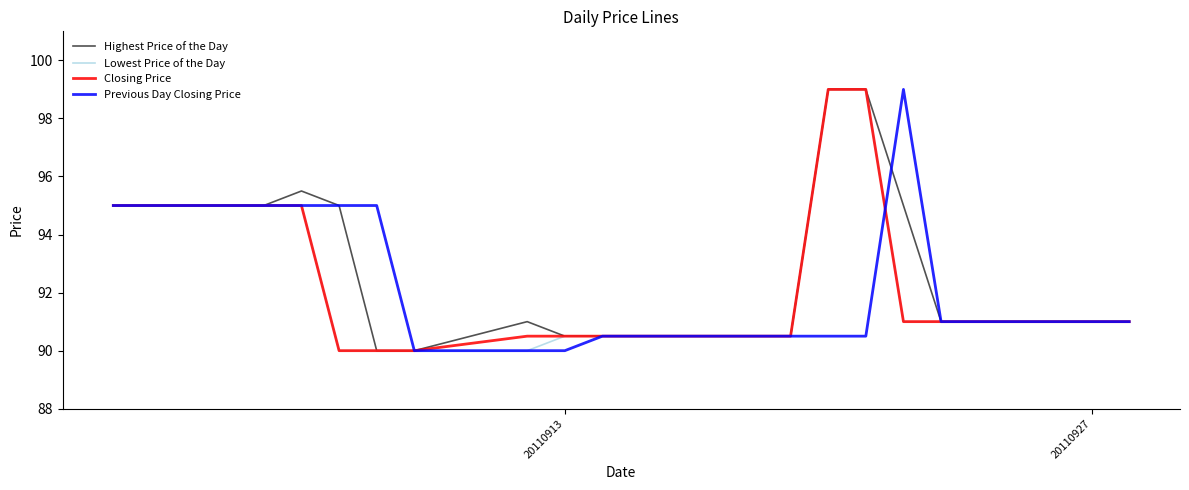

What is the maximum value for Previous Day Closing Price?

99.0